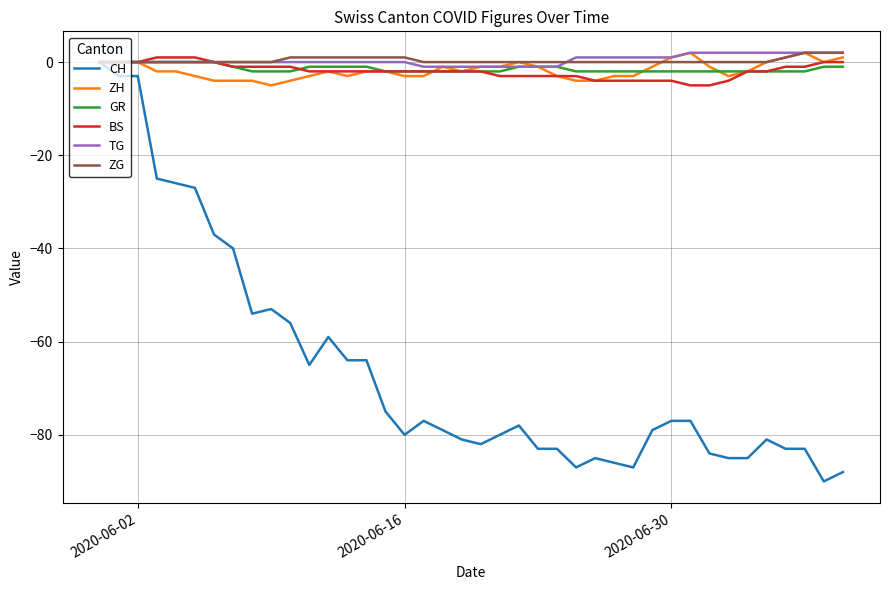

What is the sum of all GR values?

-56